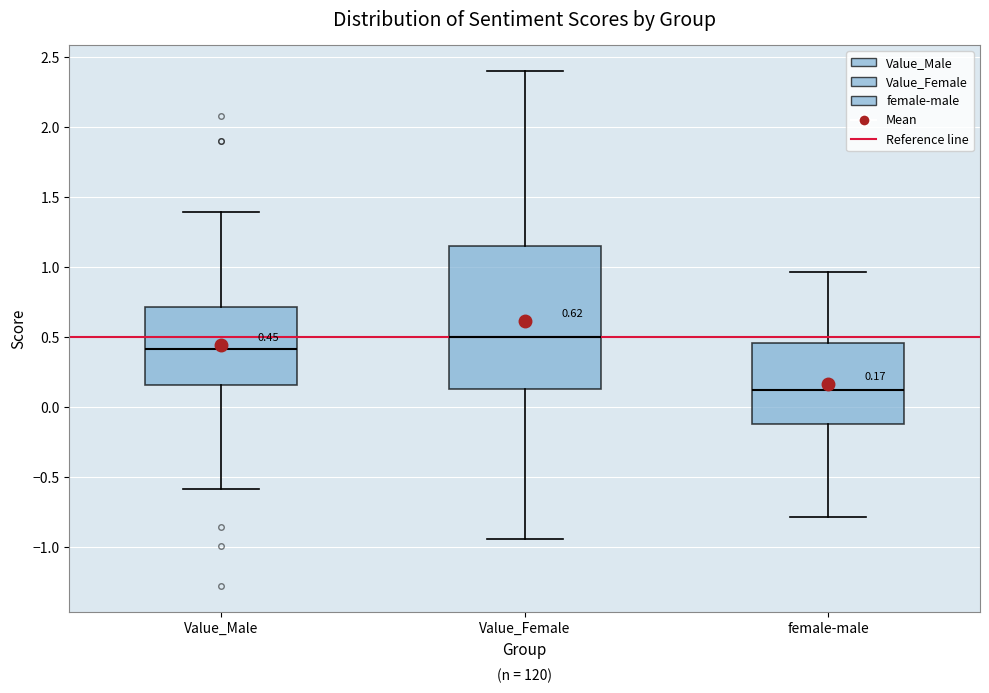

Comparing the boxes themselves (not the whiskers), which one is the tallest?

Value_Female